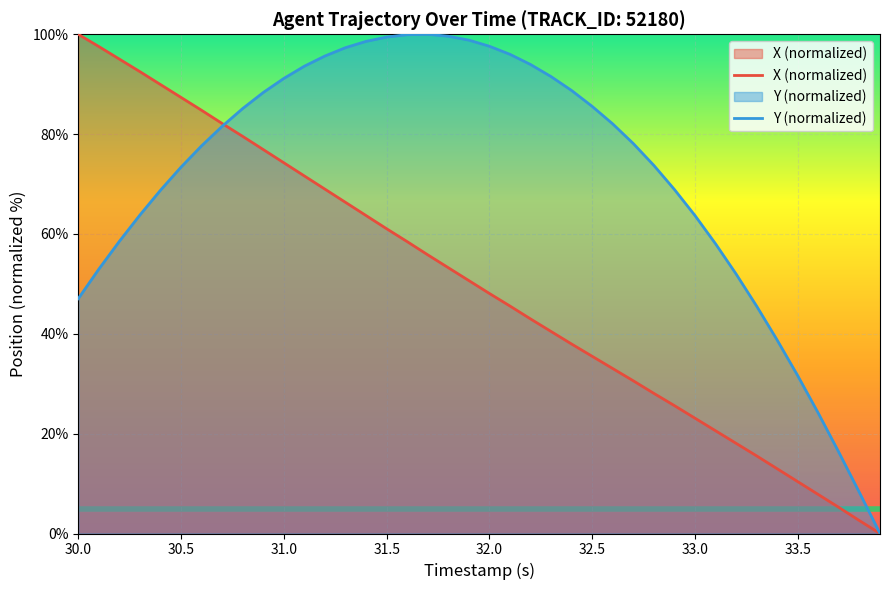

Which series has the largest total across all categories?

Y (normalized)